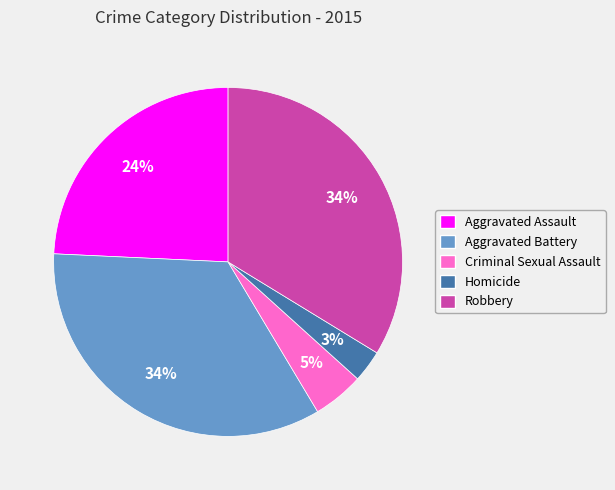

The Criminal Sexual Assault slice represents 17% of the pie. True or false?

False